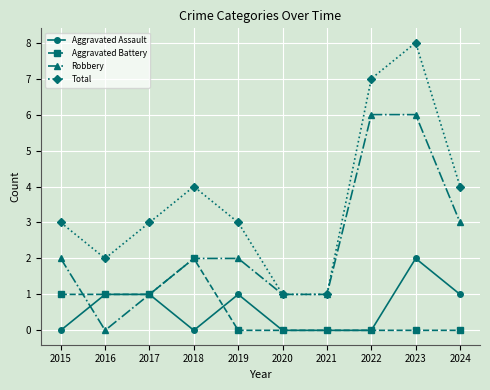

True or false: Robbery has a value of 8 at 2022.

False